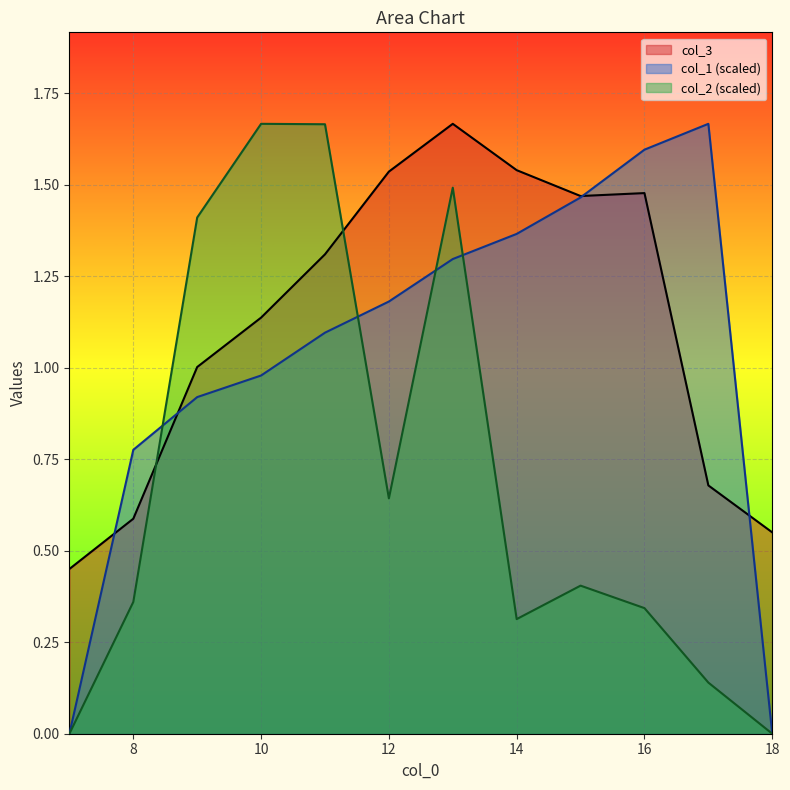

True or false: col_1 and col_3 cross at least once.

True